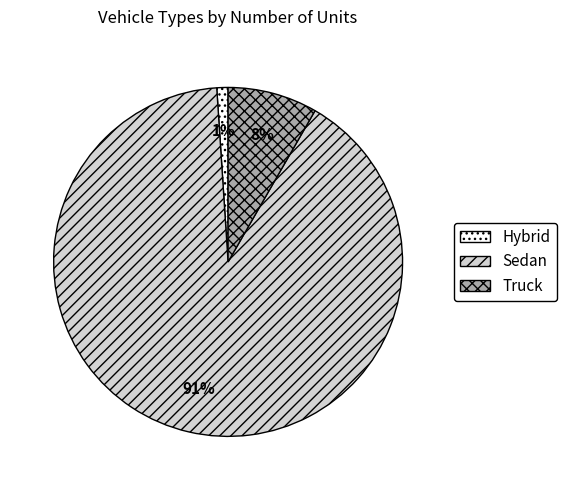

How many slices are in this pie chart?

3